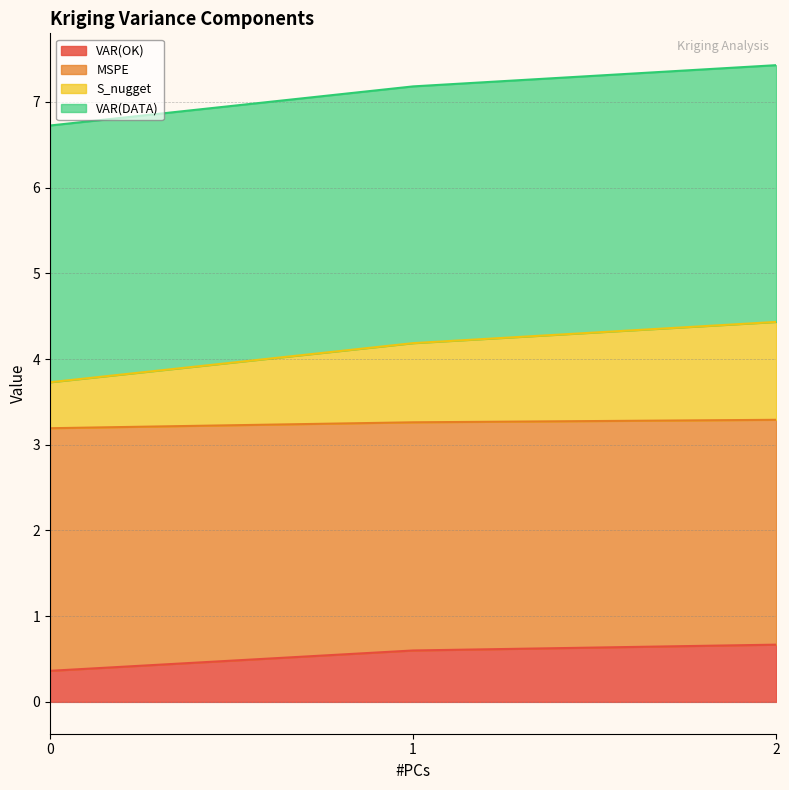

What is the difference between the maximum and minimum values in the VAR(OK) series?

0.3